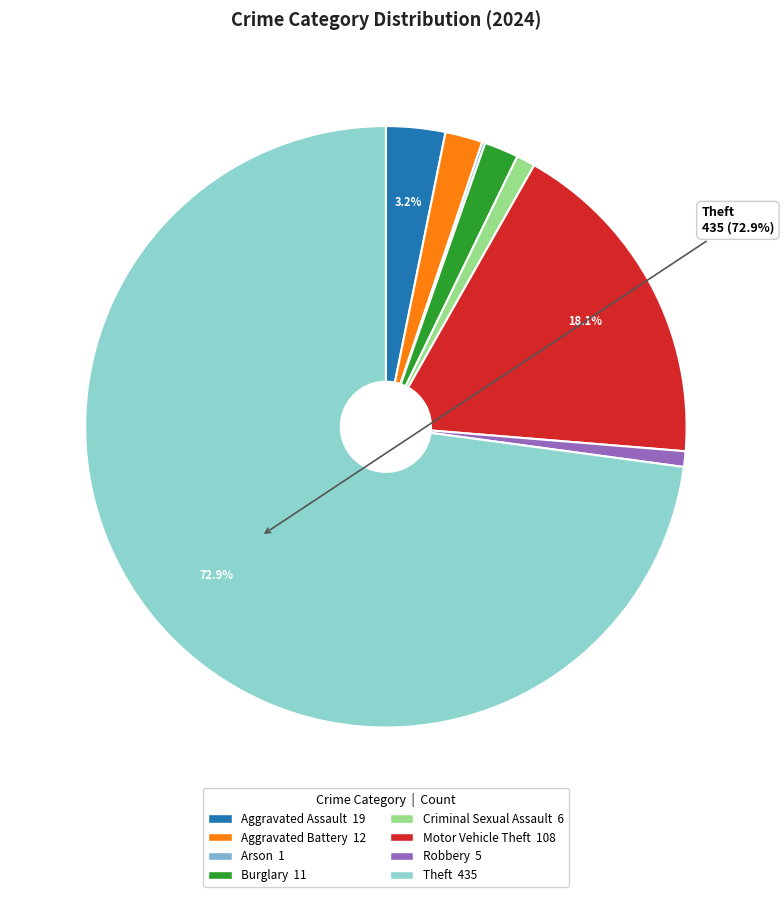

Which slice is the smallest?

Arson